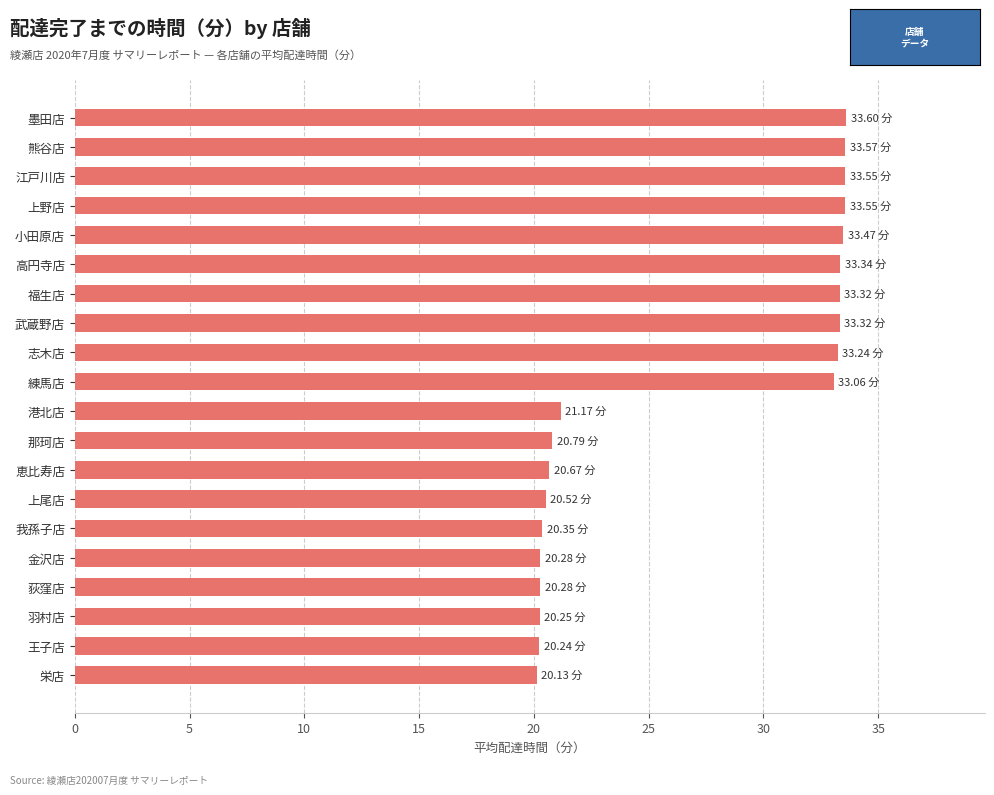

What is the difference between the values at 王子店 and 港北店?

0.9